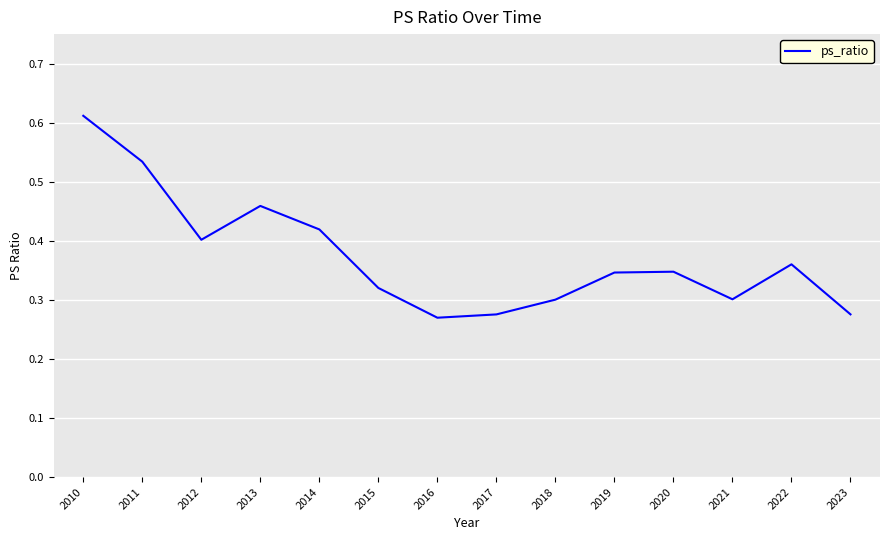

At which category does the chart reach its peak across all series?

2010